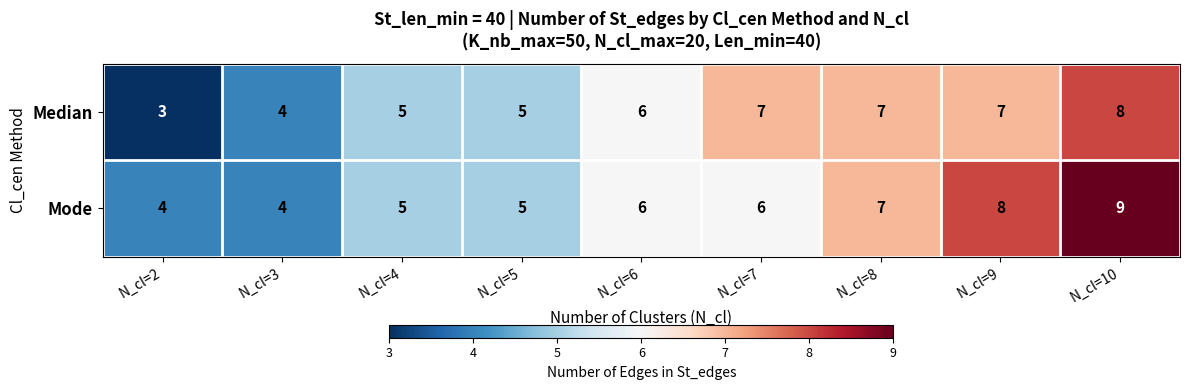

At which category is the sum across all series the highest?

N_cl=10